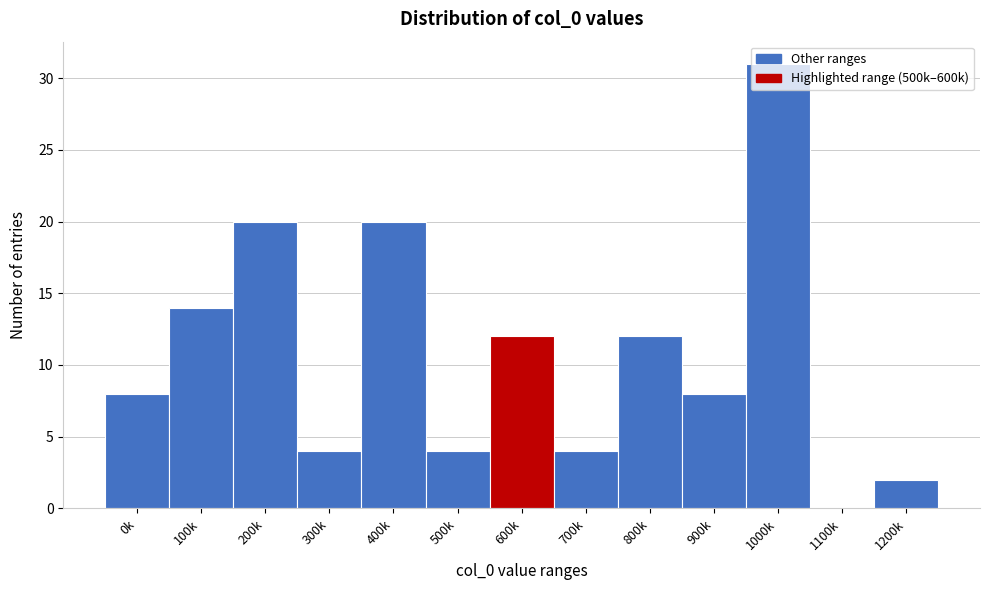

At which category does the chart reach its peak across all series?

1000k